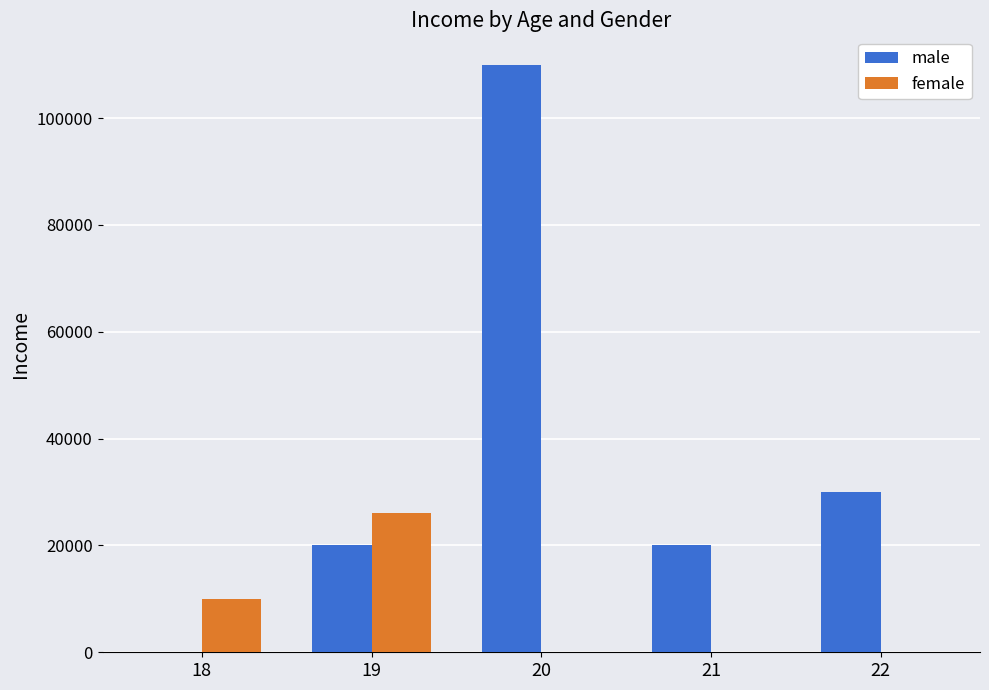

Read the male value at 19.

20000